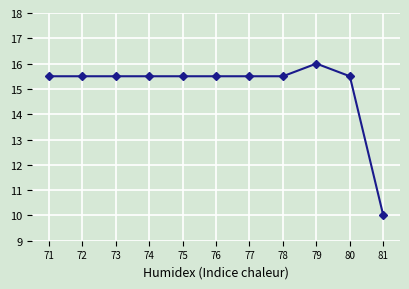

Reading left to right, extract all data points from this chart.

15.5	15.5	15.5	15.5	15.5	15.5	15.5	15.5	16.0	15.5	10.0